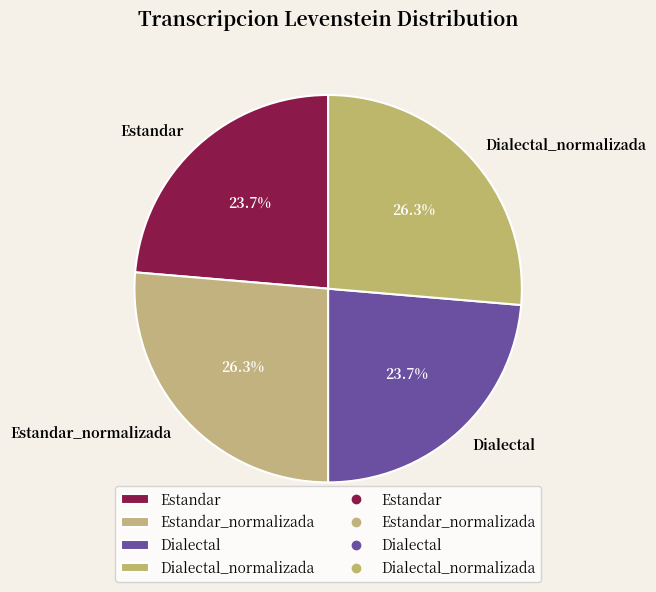

To the nearest percent, what is the difference between the Dialectal and Estandar_normalizada slice percentages?

3%